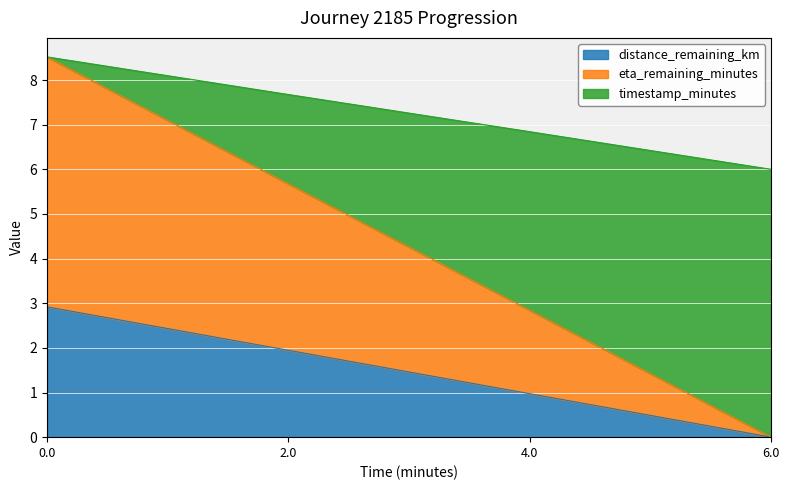

True or false: distance_remaining_km has a value of 1.0 at 4.0.

True